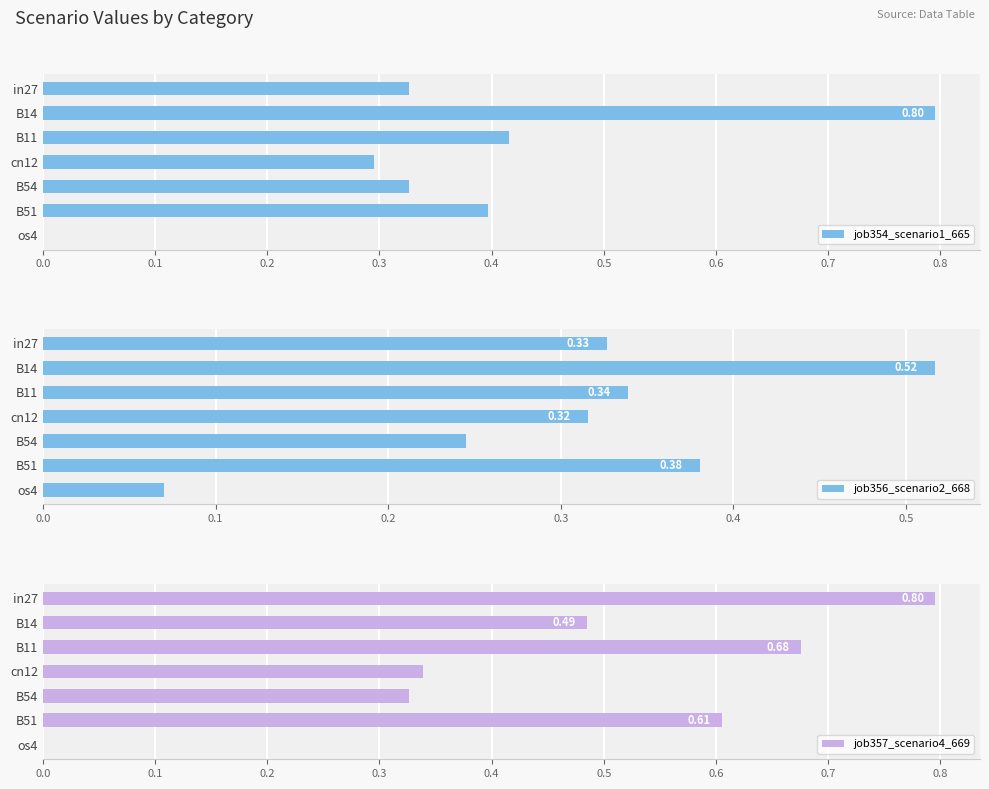

How many groups of bars are there?

7